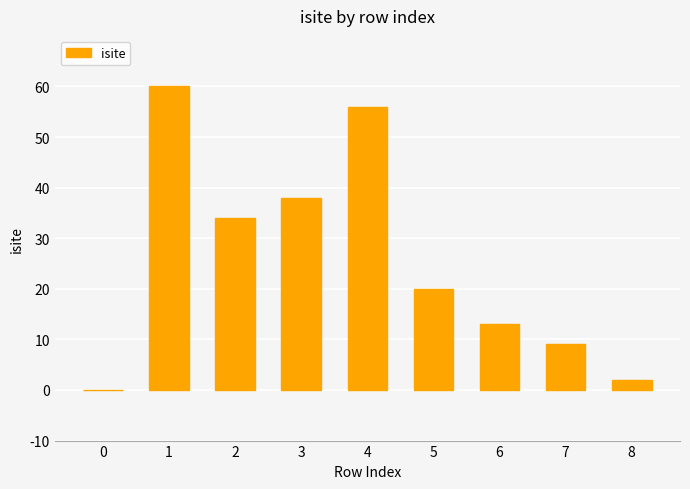

What is the sum of all values?

232